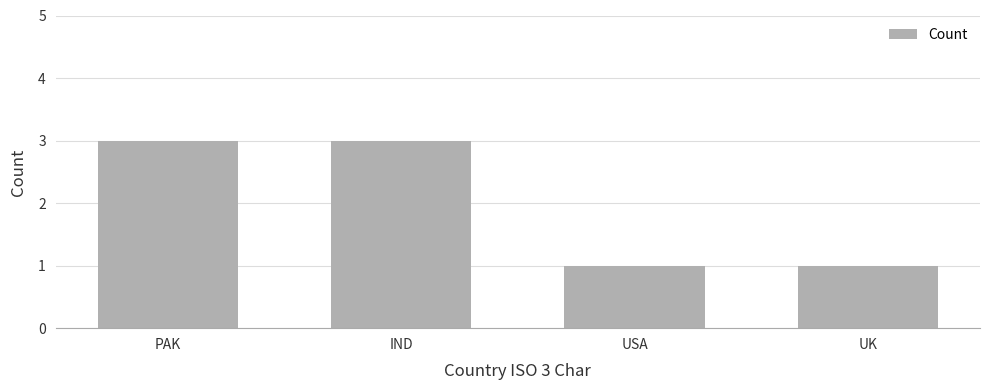

What is the maximum value shown in the chart?

3